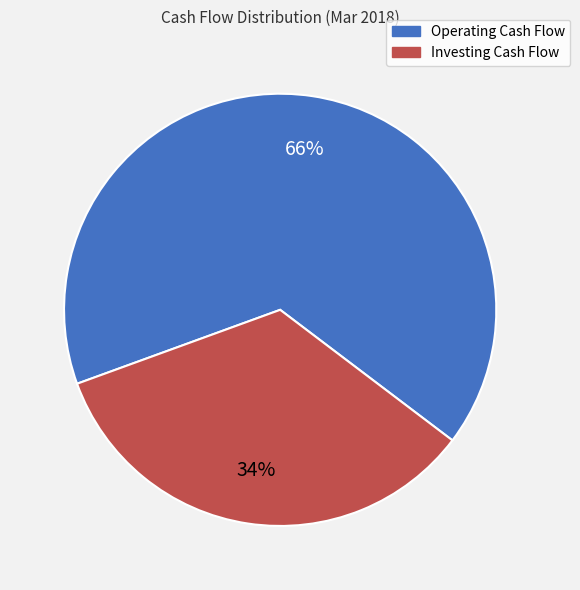

How many slices are in this pie chart?

2